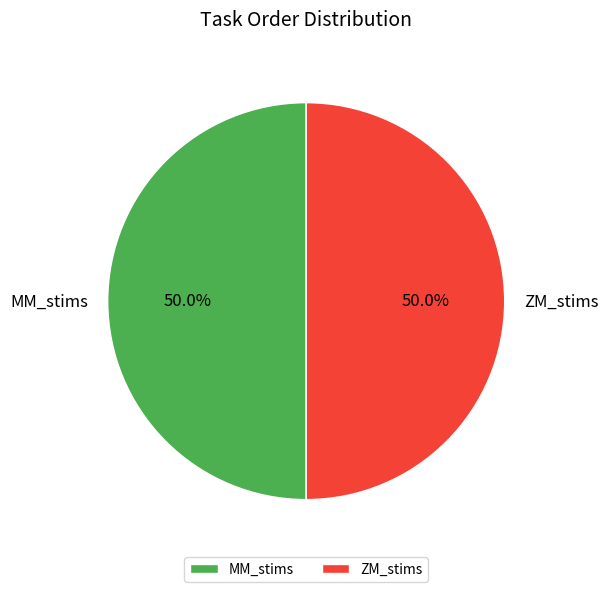

What portion of the pie excludes ZM_stims?

50.0%